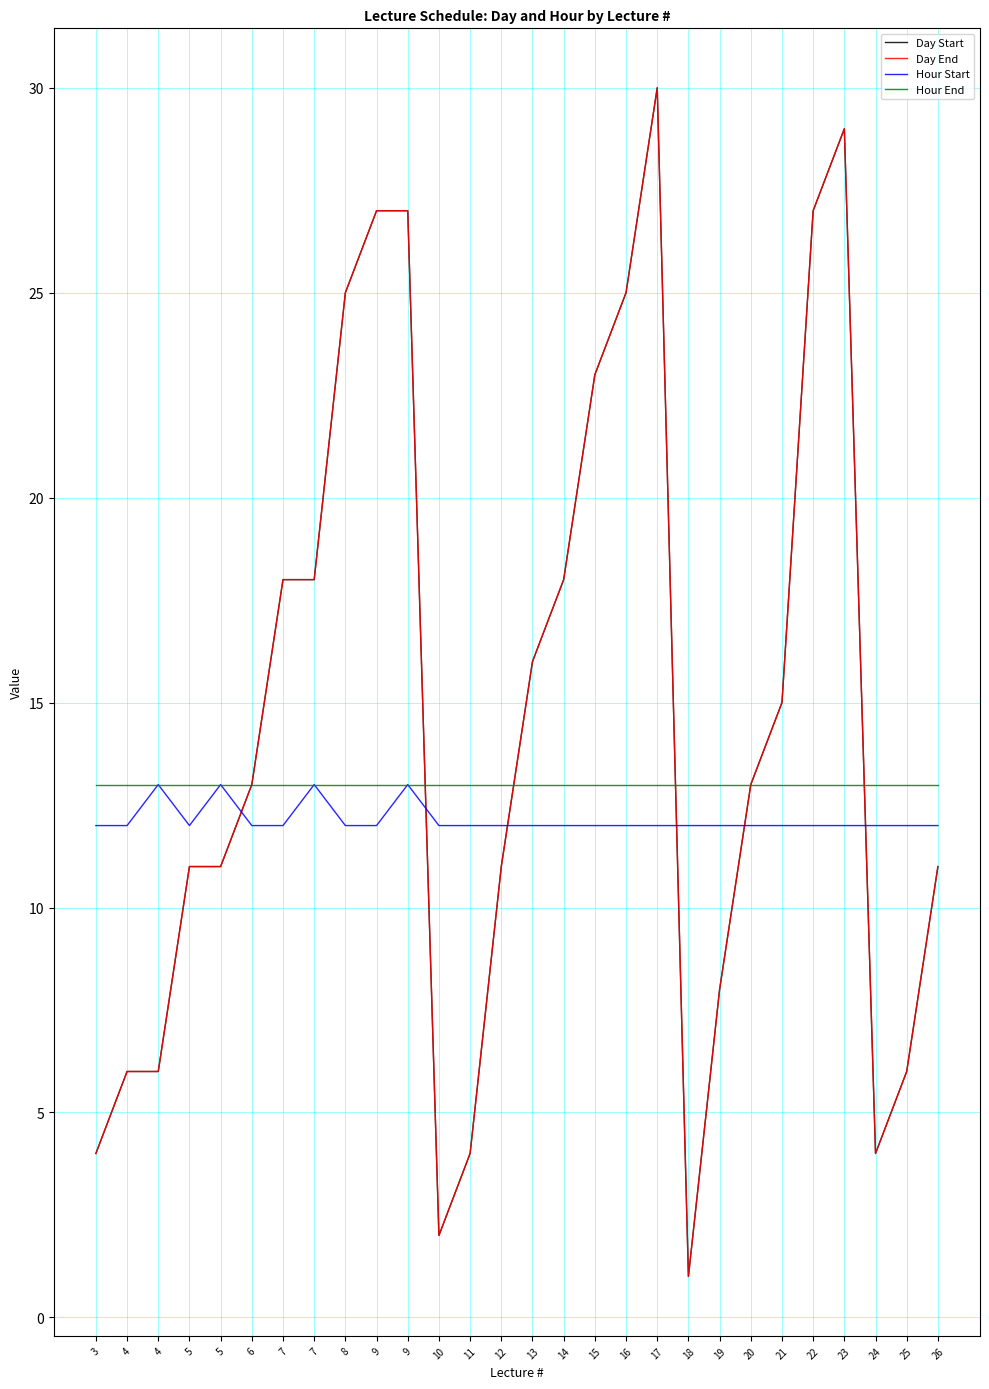

Reading left to right, extract all data points from this chart.

Day Start: 4	6	6	11	11	13	18	18	25	27	27	2	4	11	16	18	23	25	30	1	8	13	15	27	29	4	6	11
Day End: 4	6	6	11	11	13	18	18	25	27	27	2	4	11	16	18	23	25	30	1	8	13	15	27	29	4	6	11
Hour Start: 12	12	13	12	13	12	12	13	12	12	13	12	12	12	12	12	12	12	12	12	12	12	12	12	12	12	12	12
Hour End: 13	13	13	13	13	13	13	13	13	13	13	13	13	13	13	13	13	13	13	13	13	13	13	13	13	13	13	13